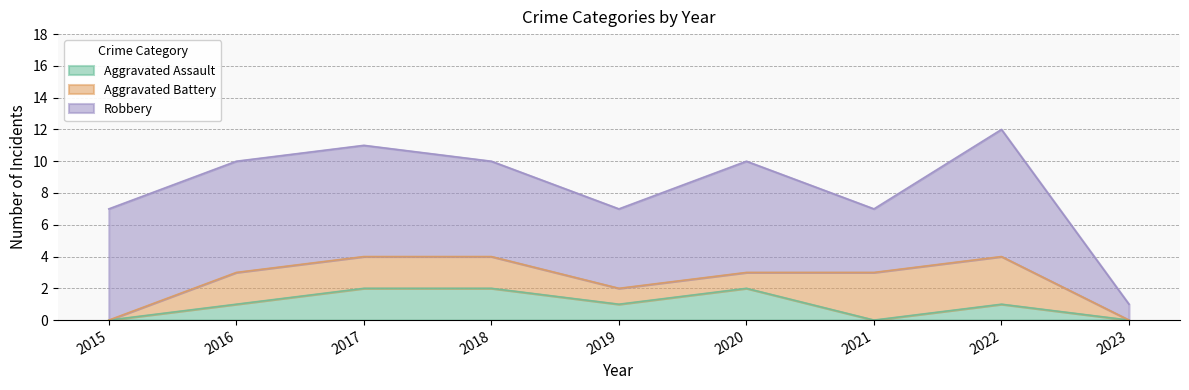

The value of Aggravated Assault at 2018 is 3. True or false?

False